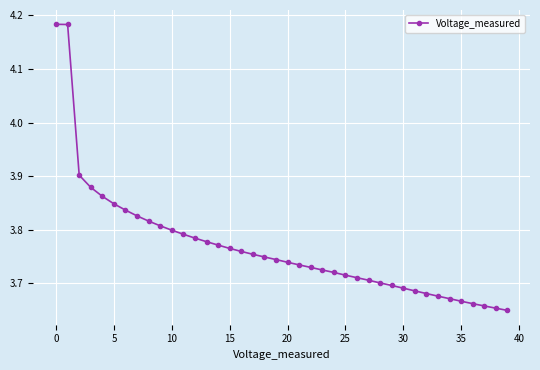

What is the difference between the second highest and second lowest values?

0.5